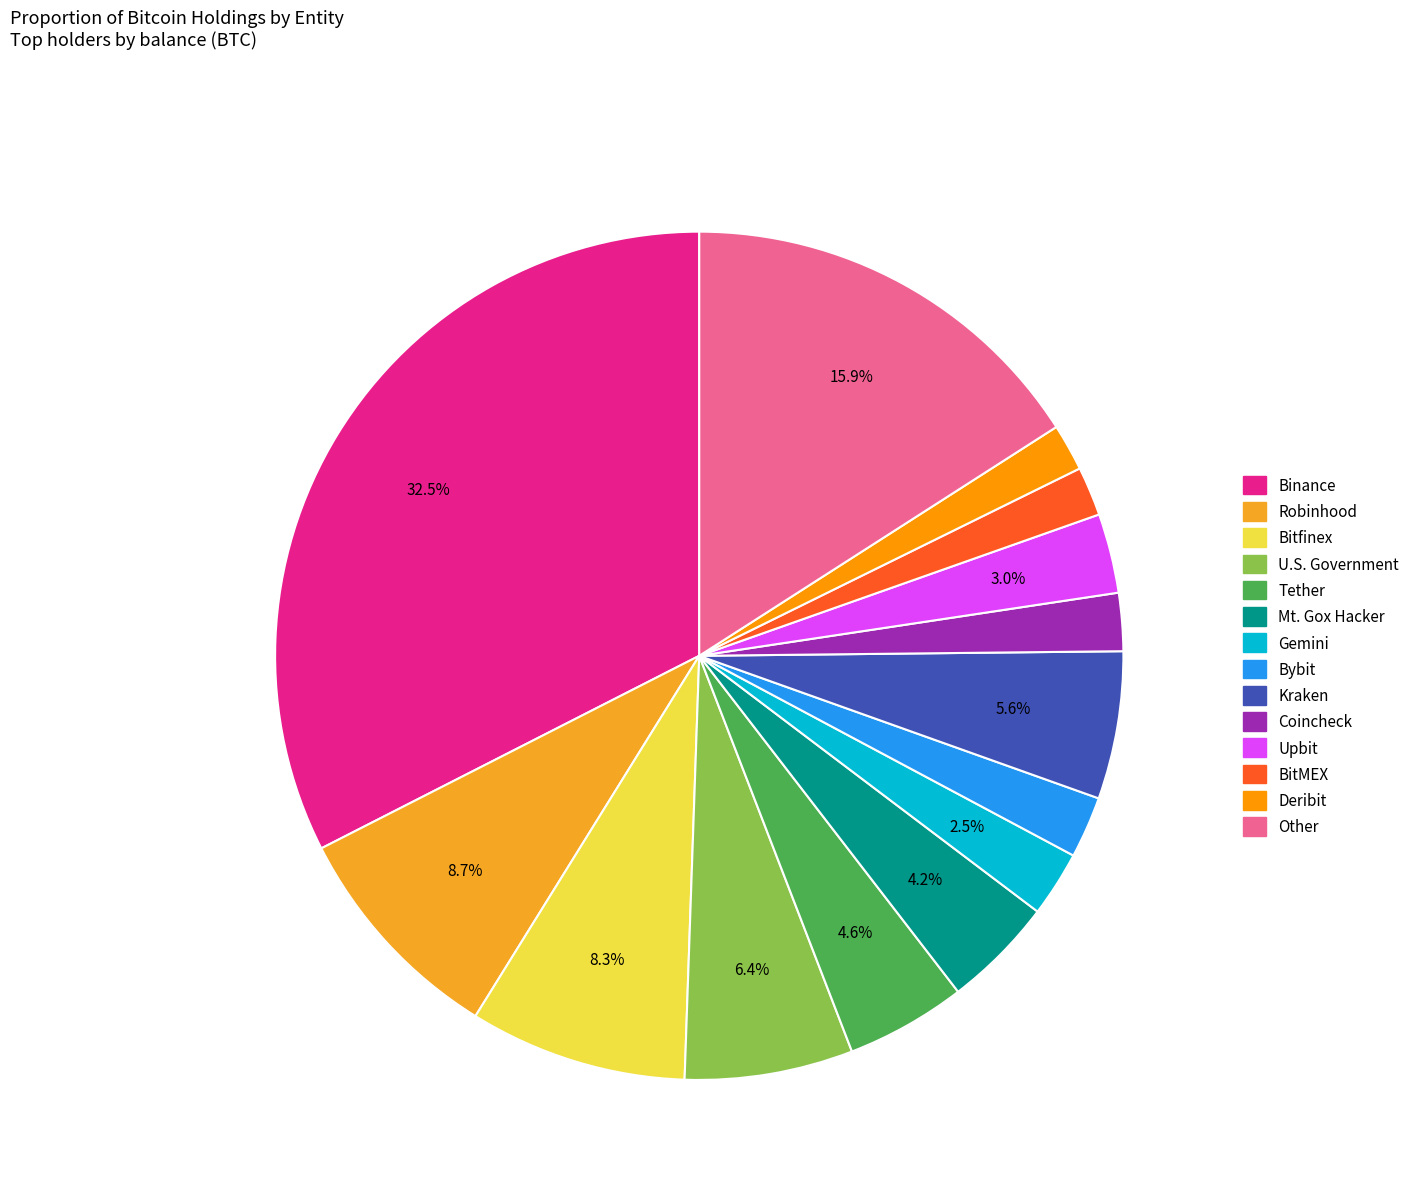

Is it true that Robinhood is 9% of the pie?

True